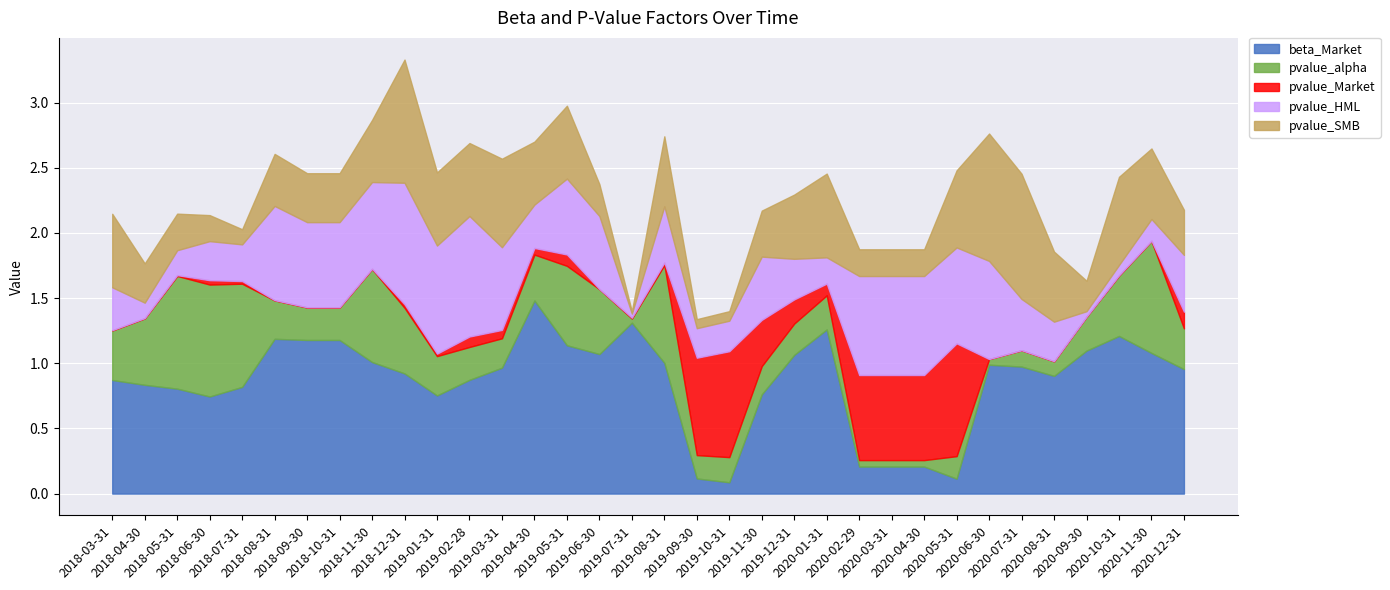

The pvalue_alpha series shows 0.4 at 2018-10-31. True or false?

False